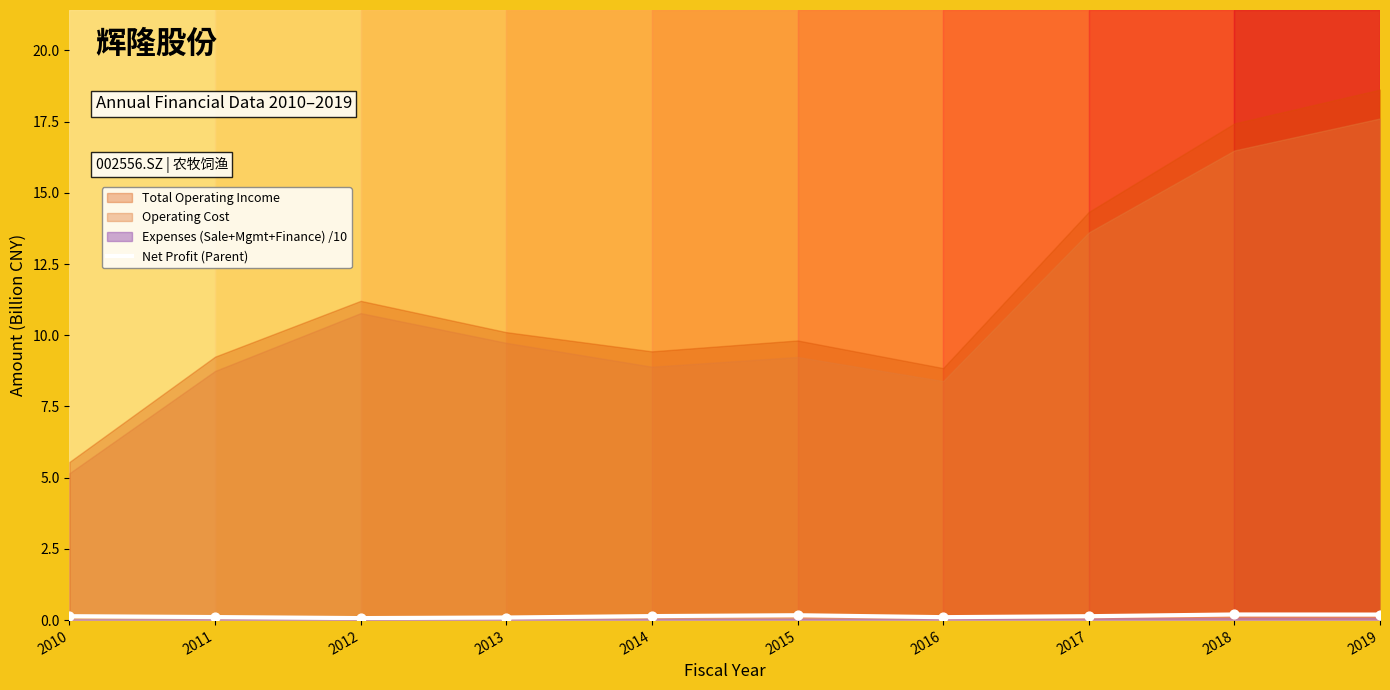

Between 2015 and 2012, which is larger?

2015